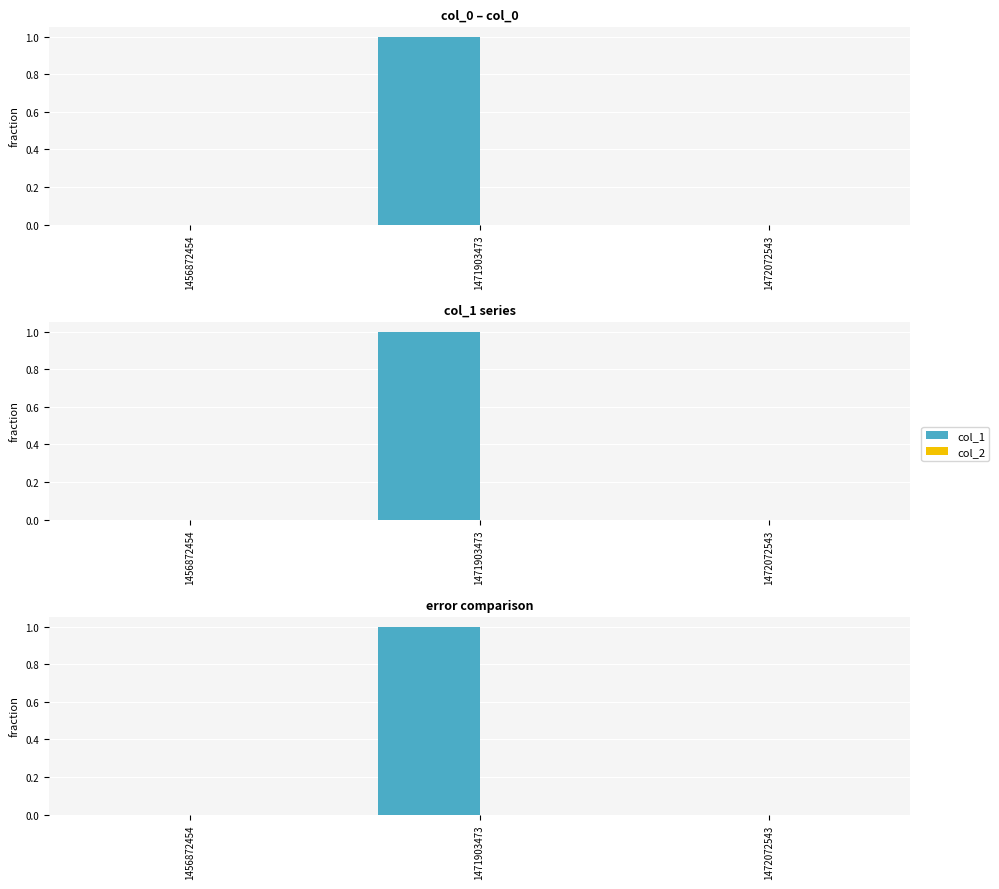

Reading left to right, extract all data points from this chart.

col_1: 0	1	0
col_2: 0	0	0